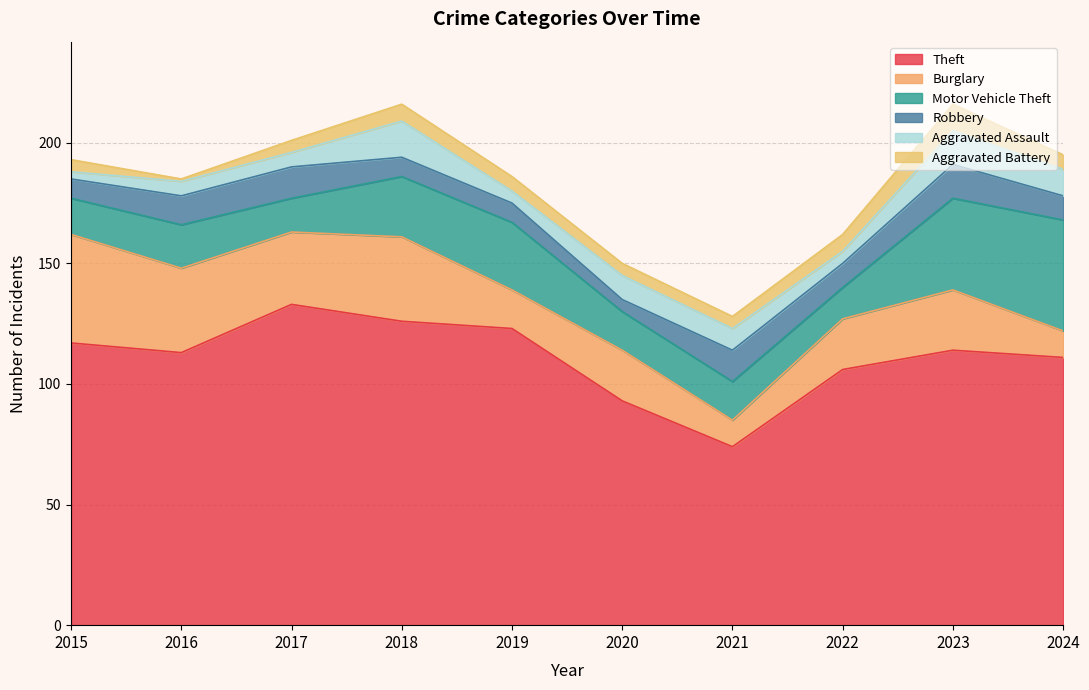

True or false: Motor Vehicle Theft has a value of 13 at 2022.

True